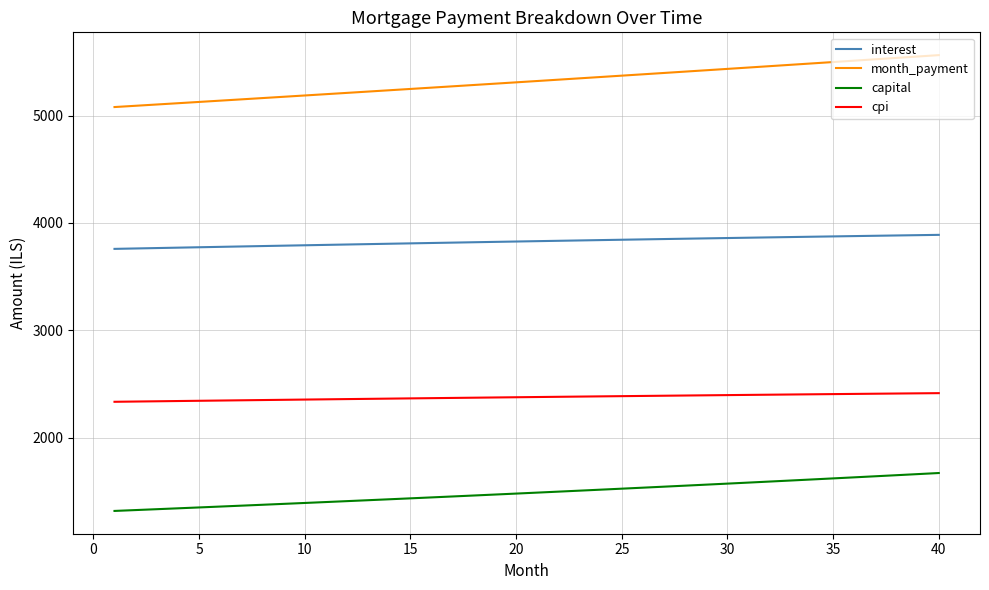

True or false: month_payment and capital intersect in this chart.

False